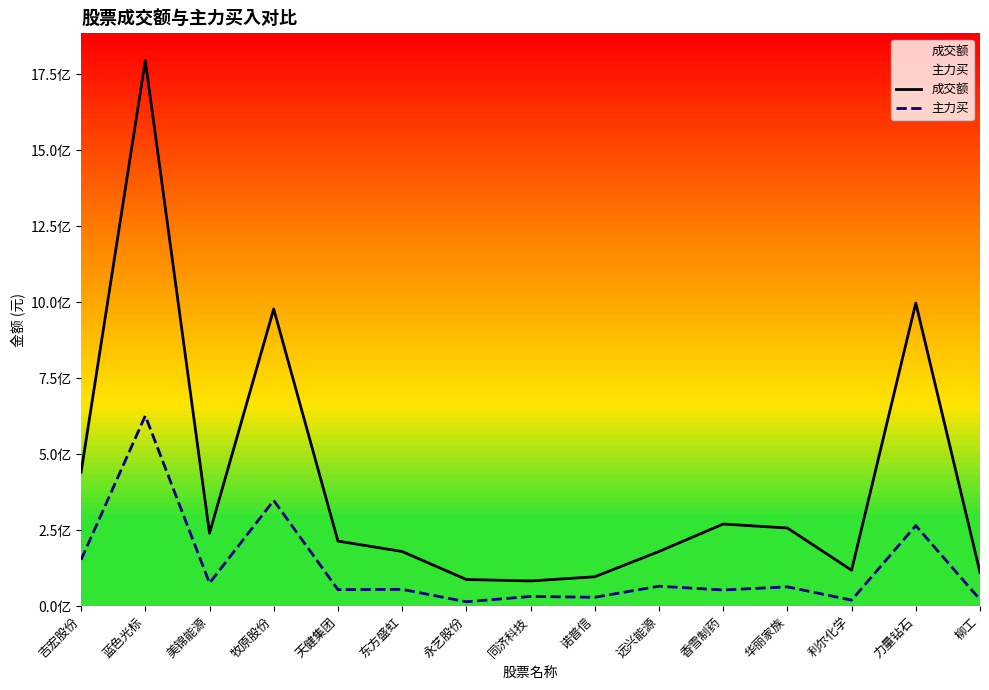

Reading left to right, transcribe all the data shown in this chart.

成交额: 吉宏股份=440946658	蓝色光标=1794083649	美锦能源=239872076	牧原股份=977282820	天健集团=214102531	东方盛虹=179804098	永艺股份=87739027	同济科技=82948683	诺普信=96729115	远兴能源=179839922	香雪制药=270109461	华丽家族=257056947	利尔化学=118324936	力量钻石=996839519	柳工=110925763
主力买: 吉宏股份=152643164	蓝色光标=626159285	美锦能源=75740911	牧原股份=347844003	天健集团=54403744	东方盛虹=55395994	永艺股份=14534088	同济科技=31926571	诺普信=29265033	远兴能源=65663523	香雪制药=53232667	华丽家族=63566295	利尔化学=19907024	力量钻石=264933006	柳工=21940892